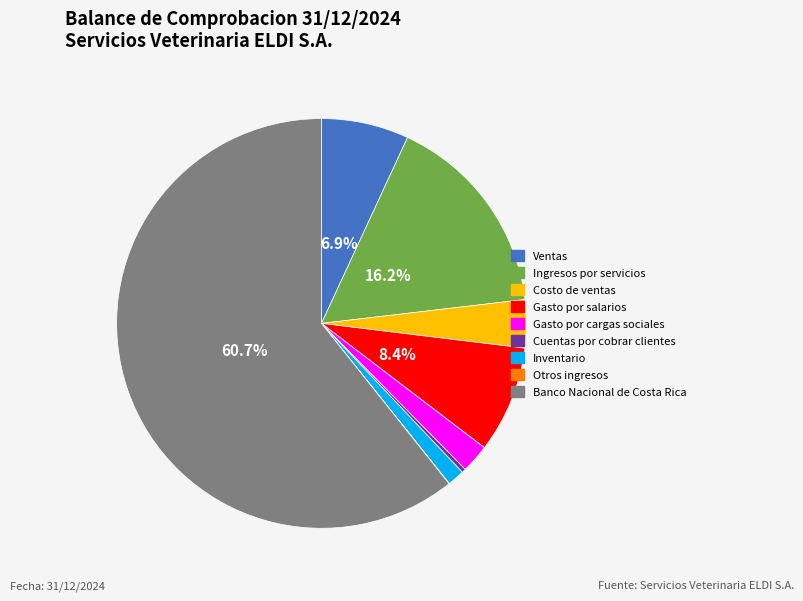

Is there any slice that represents more than half of the pie?

Yes